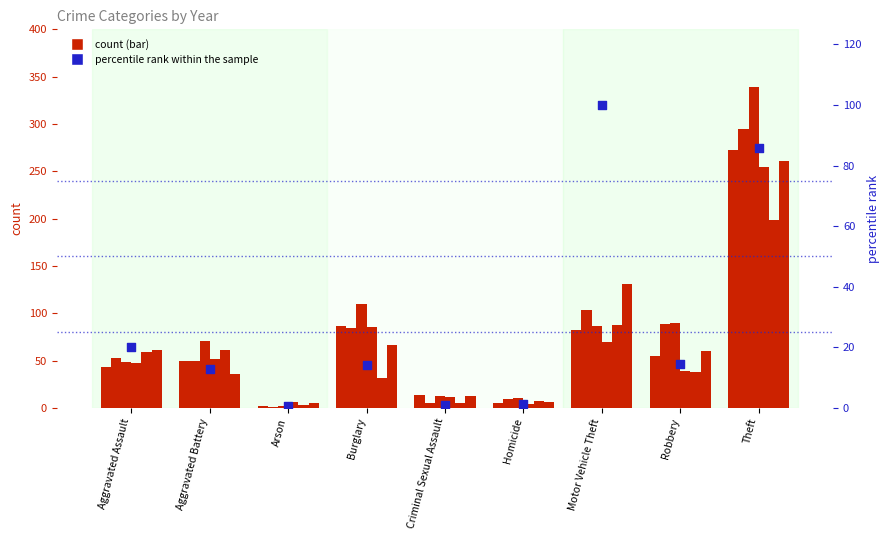

What is the change in value from Arson to Motor Vehicle Theft?

+99.3